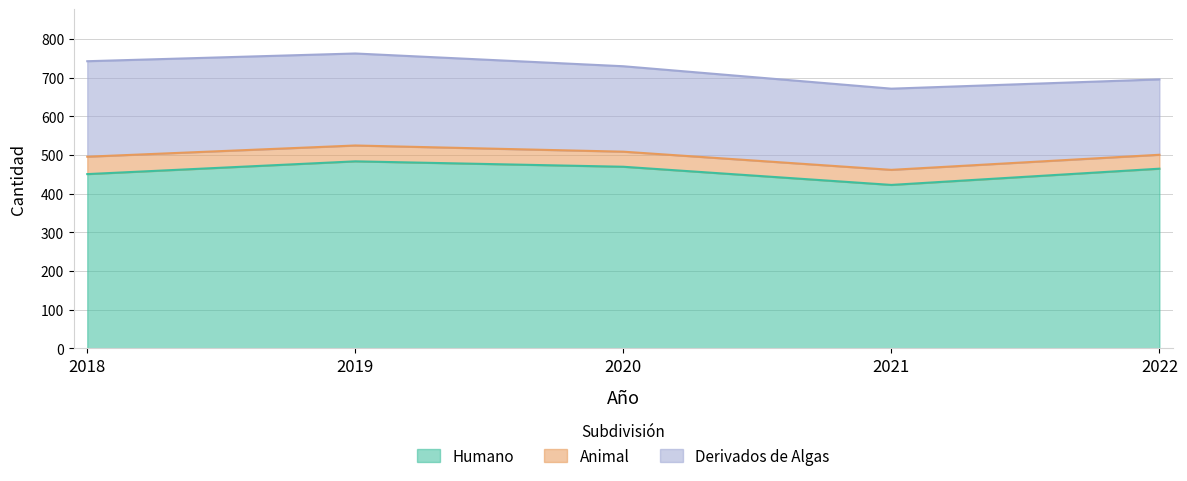

At which category is the sum across all series the highest?

2019